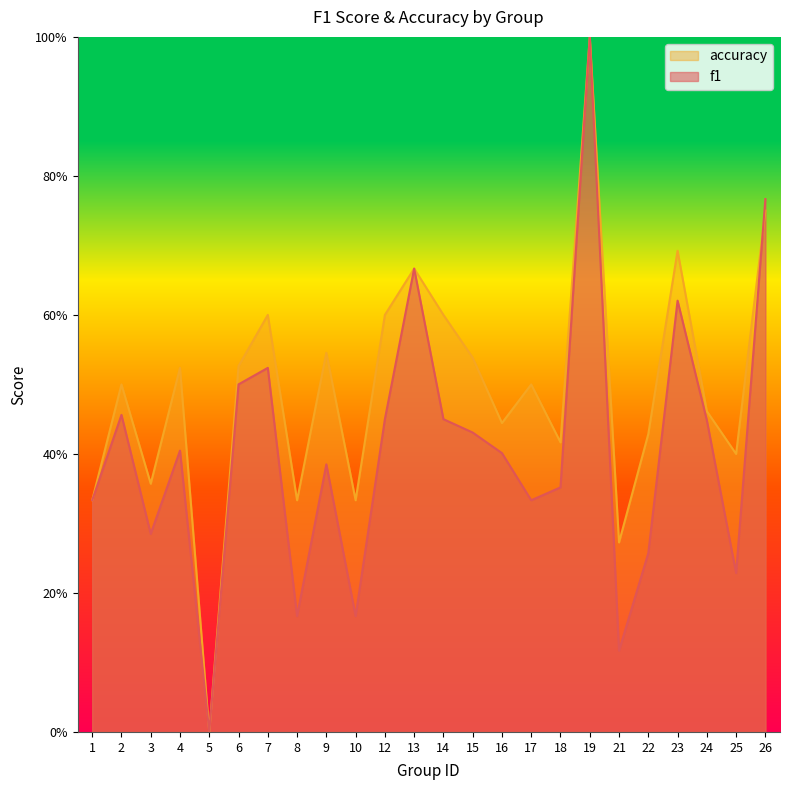

Reading left to right, extract all data points from this chart.

f1: 0.3	0.5	0.3	0.4	0.0	0.5	0.5	0.2	0.4	0.2	0.5	0.7	0.5	0.4	0.4	0.3	0.4	1.0	0.1	0.3	0.6	0.4	0.2	0.8
accuracy: 0.3	0.5	0.4	0.5	0.0	0.5	0.6	0.3	0.5	0.3	0.6	0.7	0.6	0.5	0.4	0.5	0.4	1.0	0.3	0.4	0.7	0.5	0.4	0.8